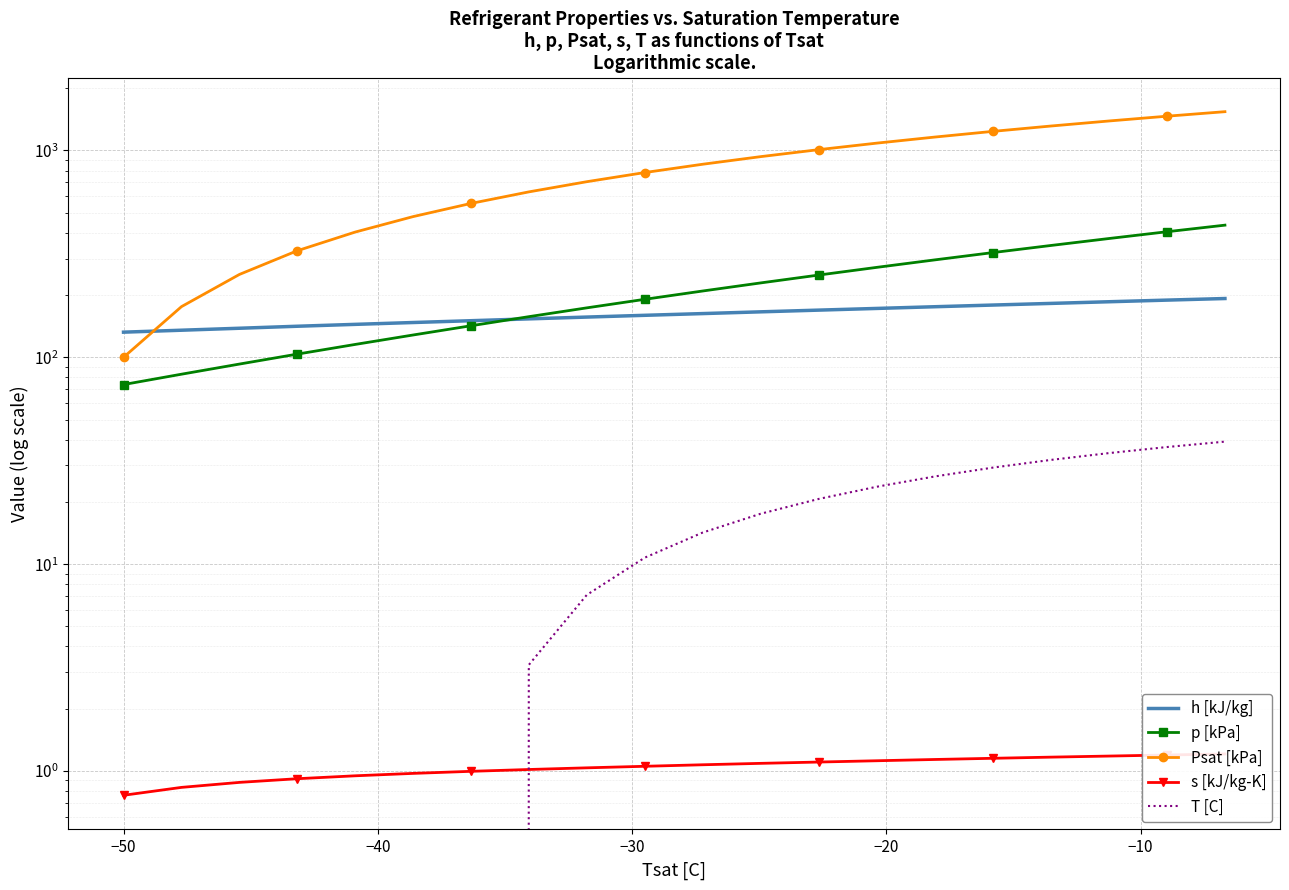

What is the lowest value of the Psat [kPa] series?

100.0